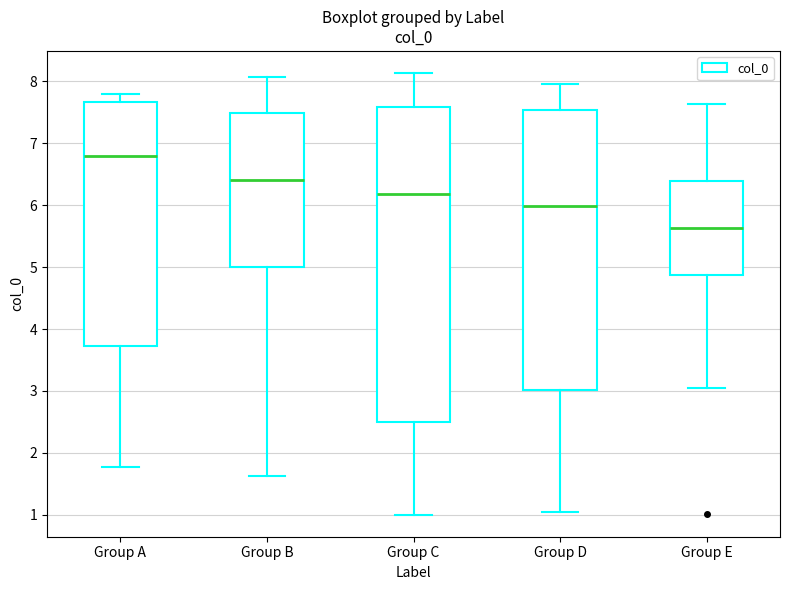

Reading left to right, transcribe this box plot: for each box, give where its median line is, the range the box spans, and where its two whiskers end, as read against the y-axis. The values are not printed on the chart, so give them approximately, as read against the axis.

Group A: median 6.8, box 3.7 to 7.7, whiskers 1.8 to 7.8
Group B: median 6.4, box 5.0 to 7.5, whiskers 1.6 to 8.1
Group C: median 6.2, box 2.5 to 7.6, whiskers 1.0 to 8.1
Group D: median 6.0, box 3.0 to 7.5, whiskers 1.0 to 8.0
Group E: median 5.6, box 4.9 to 6.4, whiskers 3.0 to 7.6